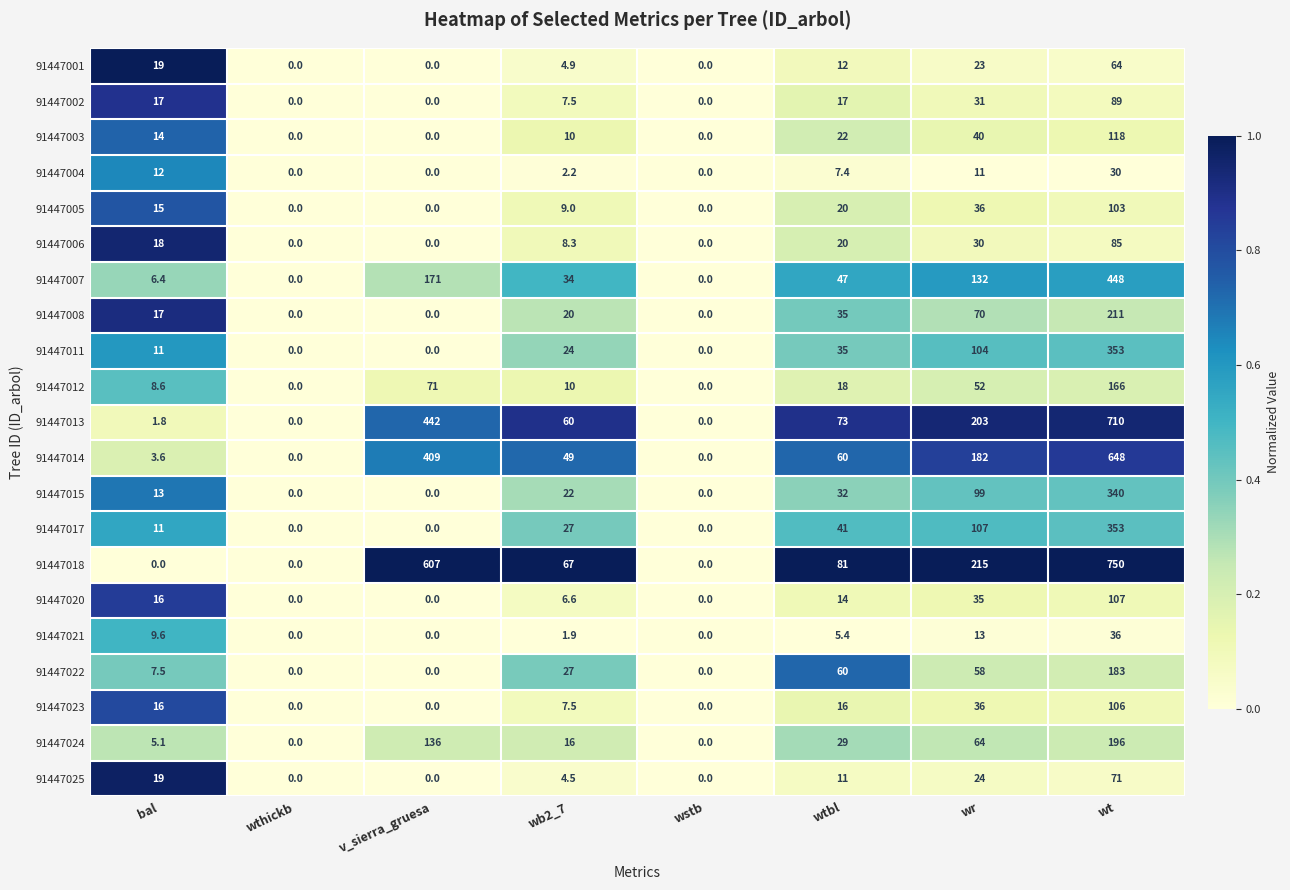

Which series has the widest spread of values?

91447018